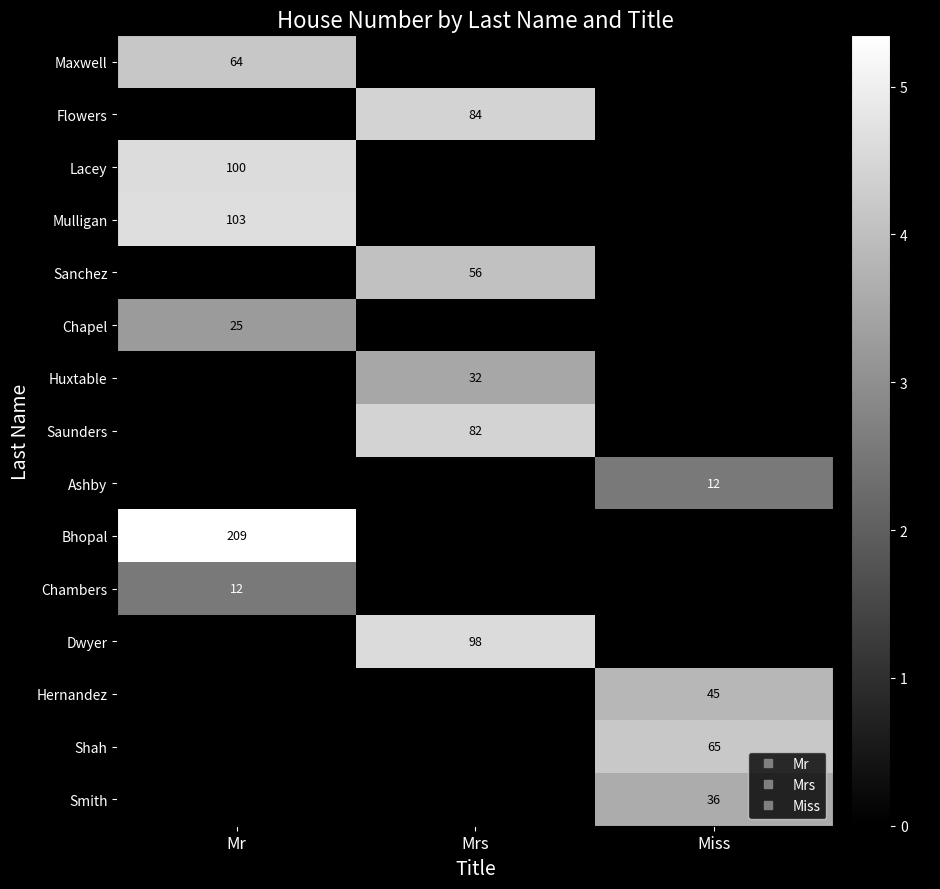

True or false: Huxtable has a value of 1.8 at Mrs.

False